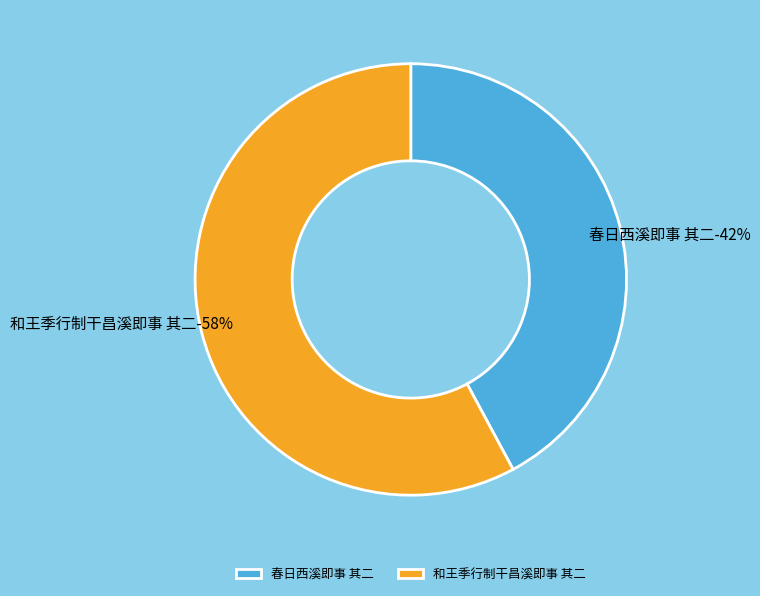

How many slices are in this pie chart?

2